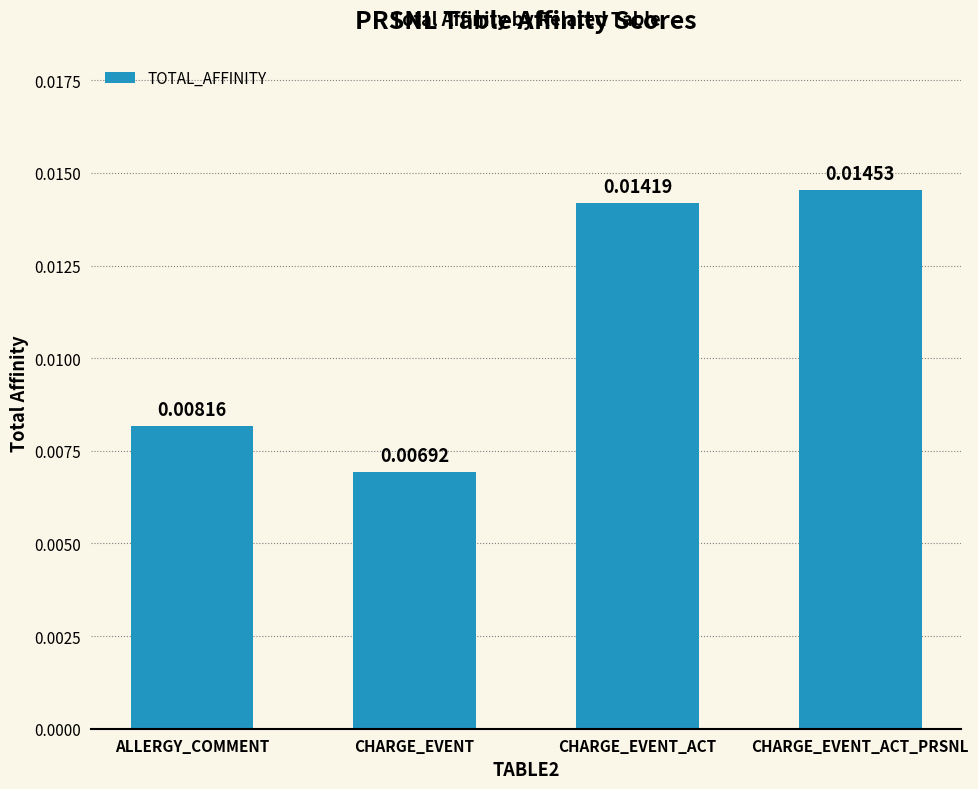

List the labels in order of value, smallest first.

CHARGE_EVENT, ALLERGY_COMMENT, CHARGE_EVENT_ACT, CHARGE_EVENT_ACT_PRSNL